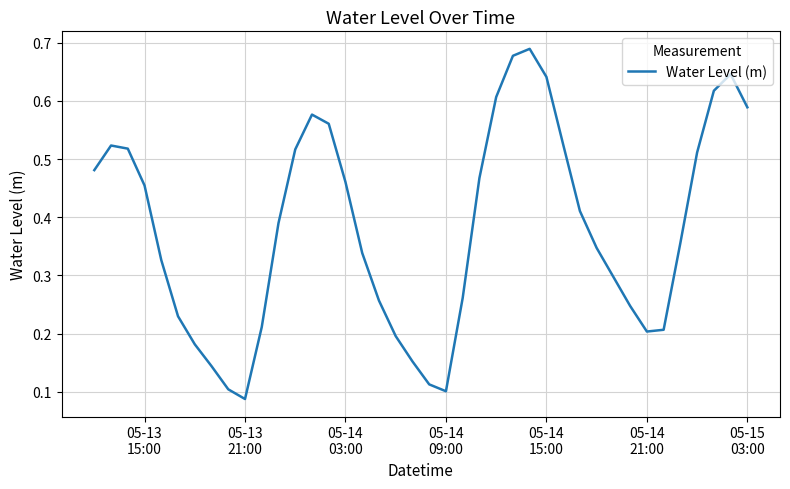

How many lines are shown in the chart?

1